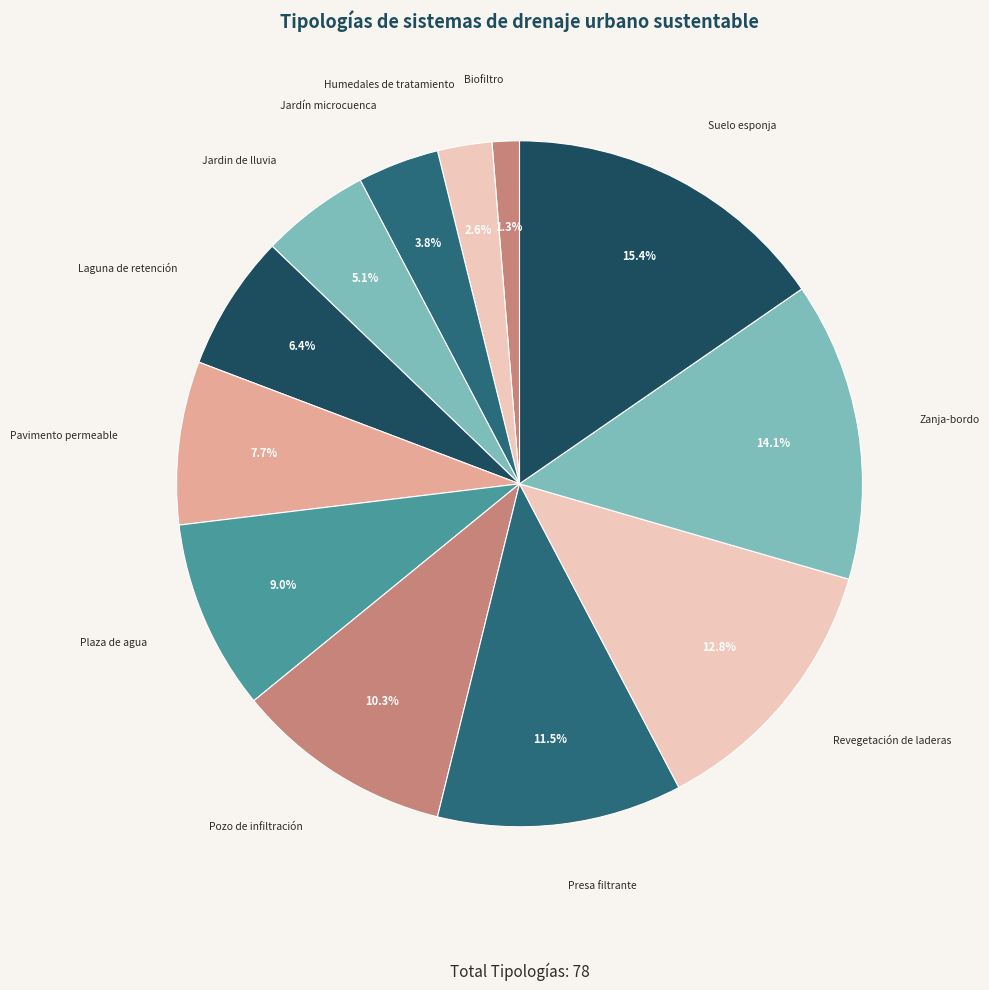

Between Pavimento permeable and Presa filtrante, which is larger?

Presa filtrante